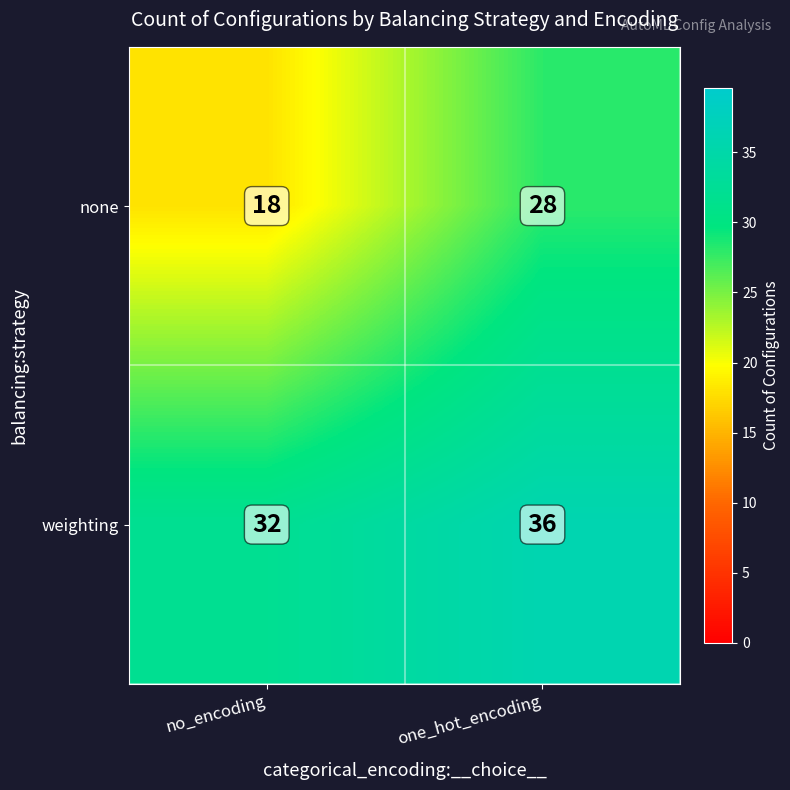

What is the highest value of the weighting series?

36